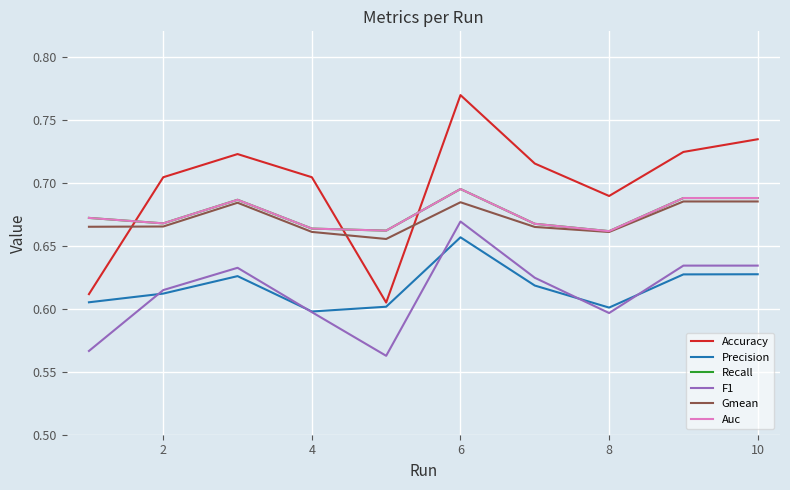

Is this an area chart (filled region under the line)?

No